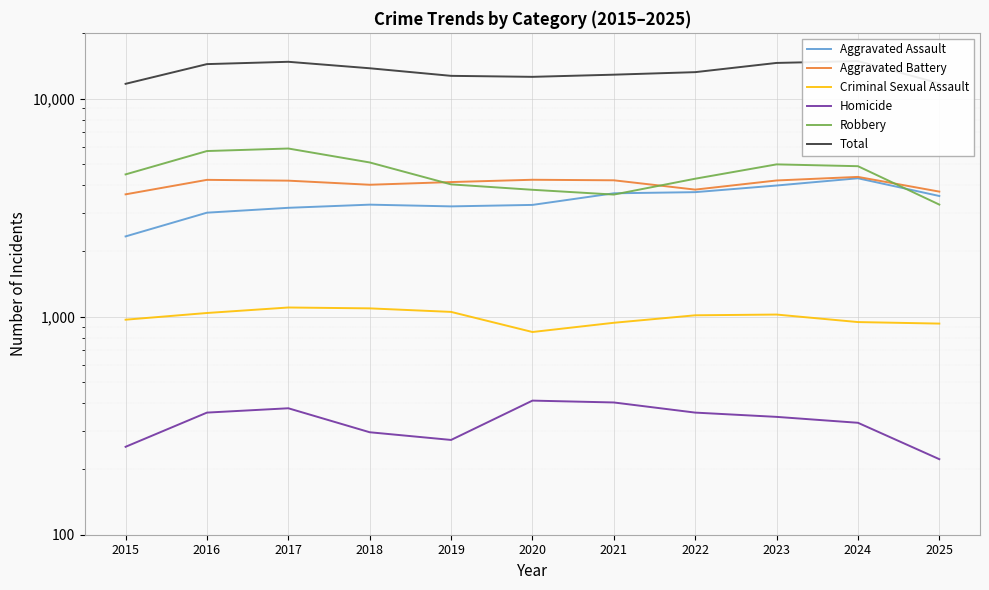

How many values in the Homicide series are below 347?

5